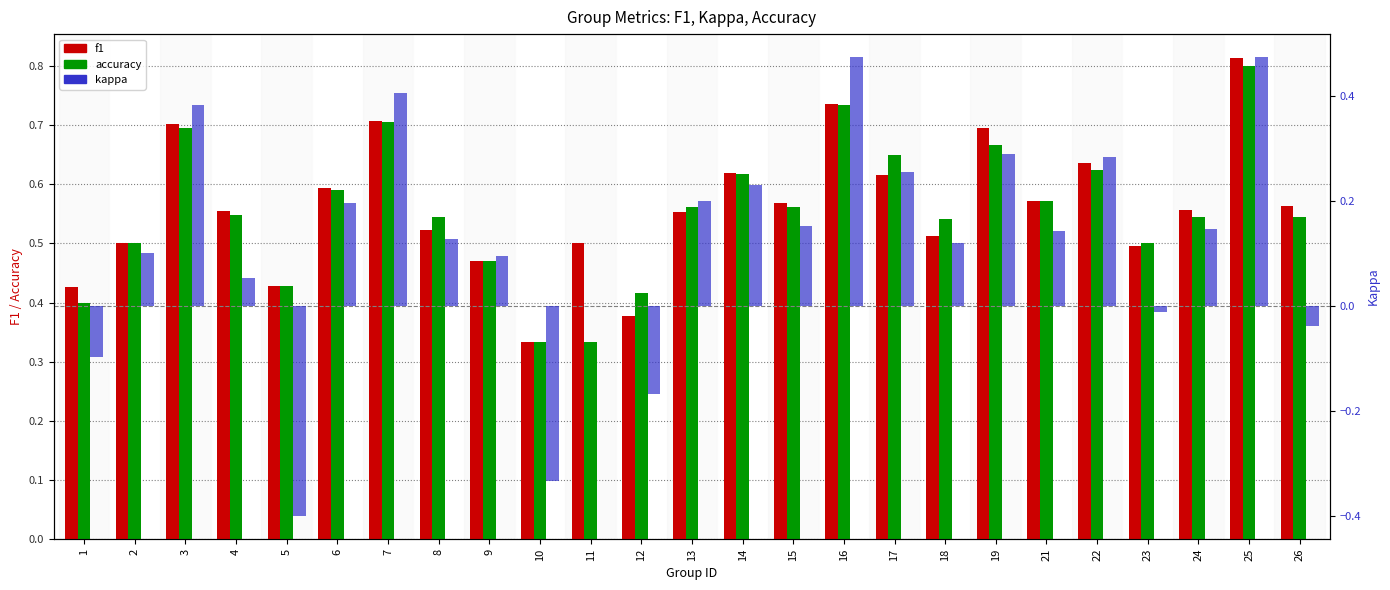

Count the f1 values in the range 0 to 1.

25